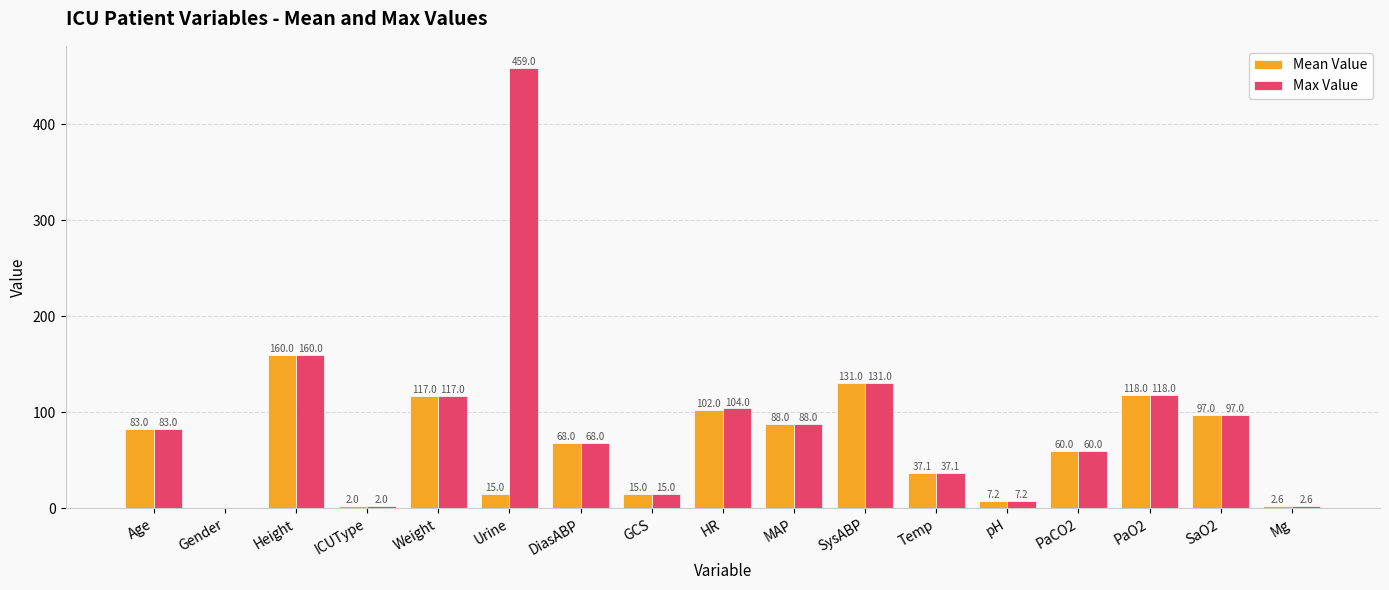

Are the bars grouped side by side (vs. stacked)?

Yes